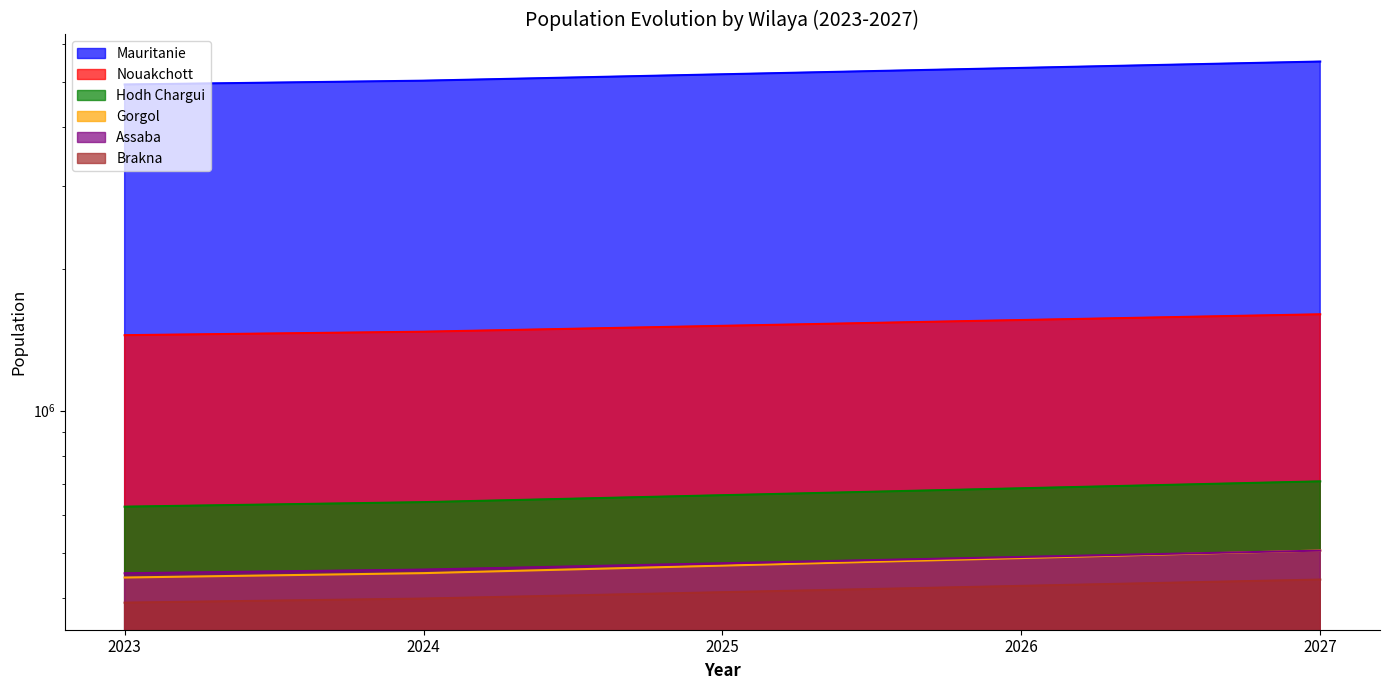

What is the greatest value displayed?

5512557